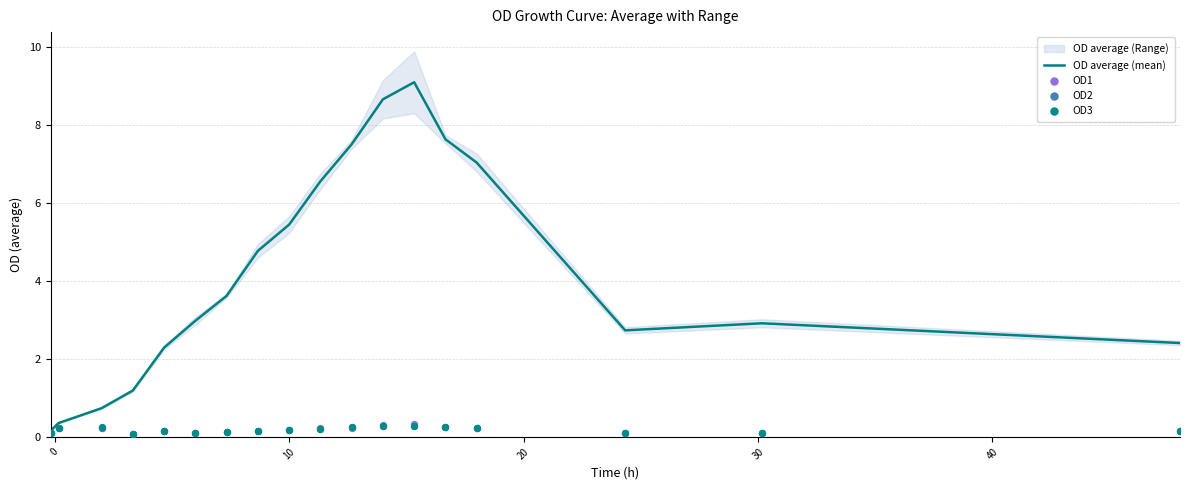

Which series reaches the minimum Y coordinate?

OD1